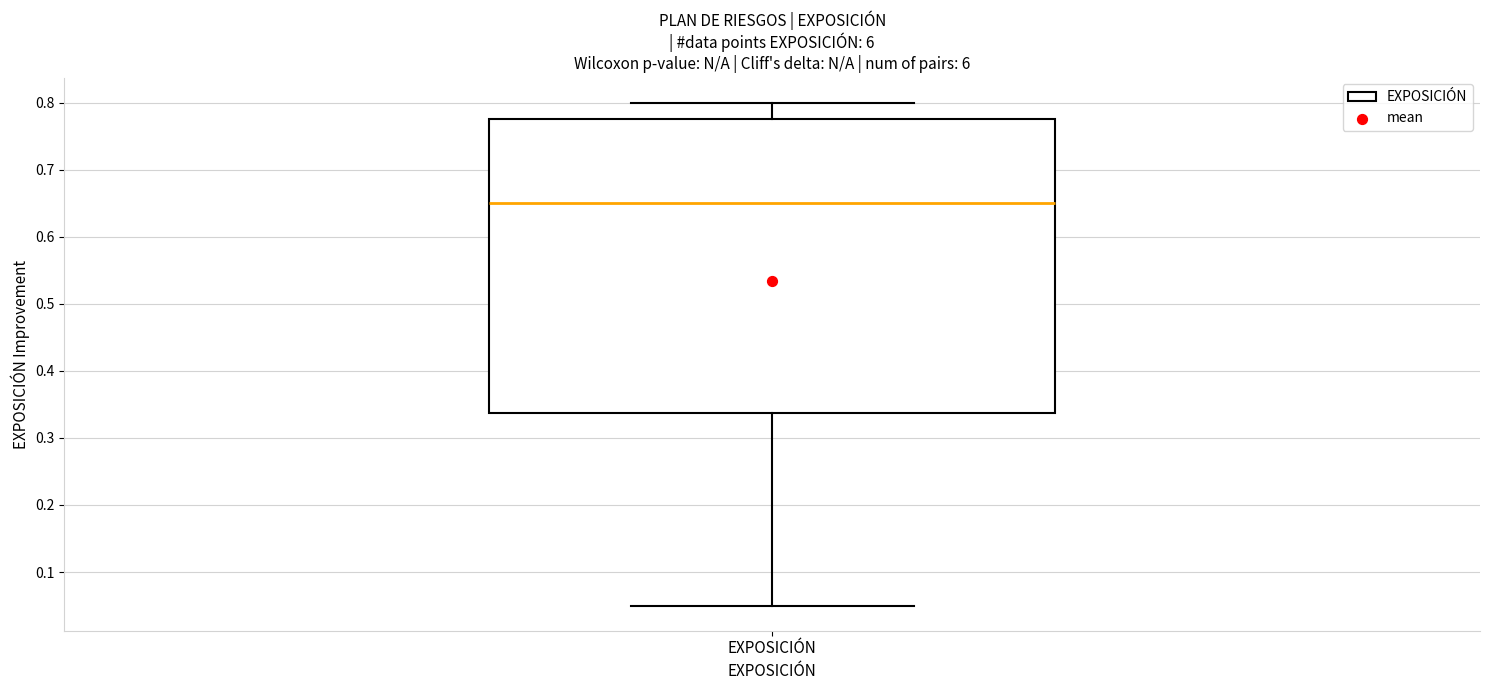

Where does the median line of the box for EXPOSICIÓN sit on the y-axis? The values are not printed on the chart, so give them approximately, as read against the axis.

0.65